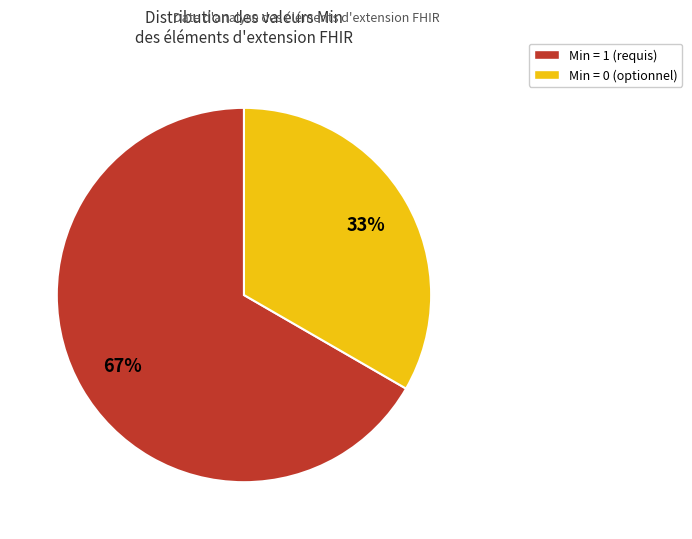

To the nearest percent, what is the average slice percentage?

50%